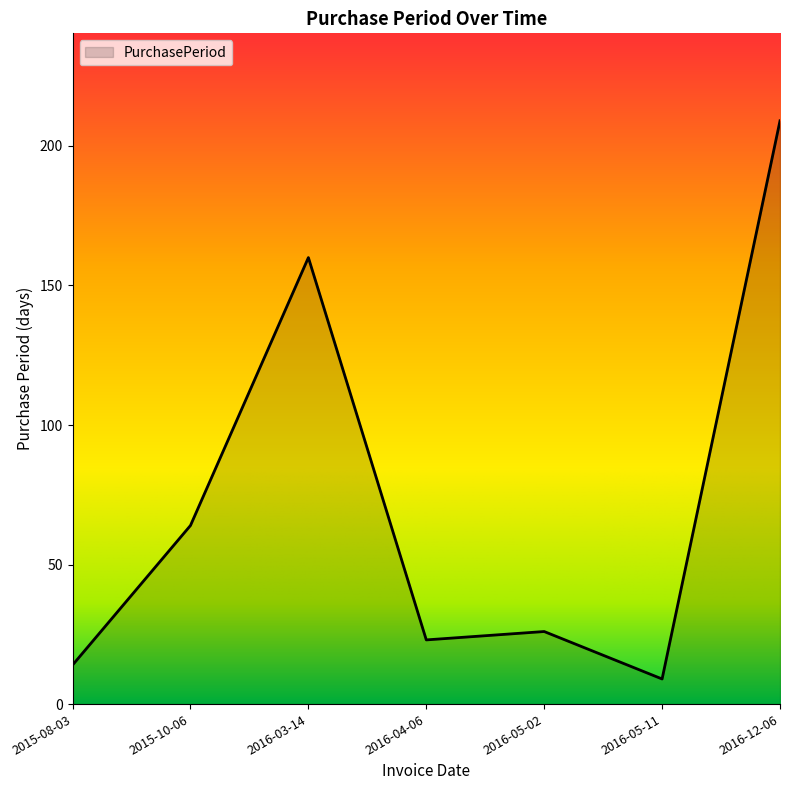

What is the minimum value shown in the chart?

9